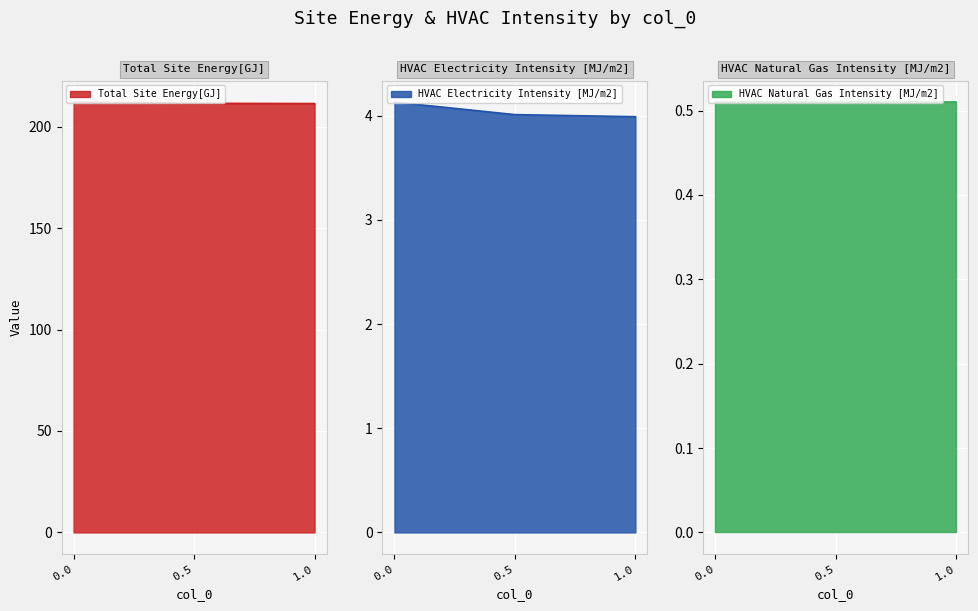

How many data points in HVAC Electricity Intensity [MJ/m2] are less than 4?

1